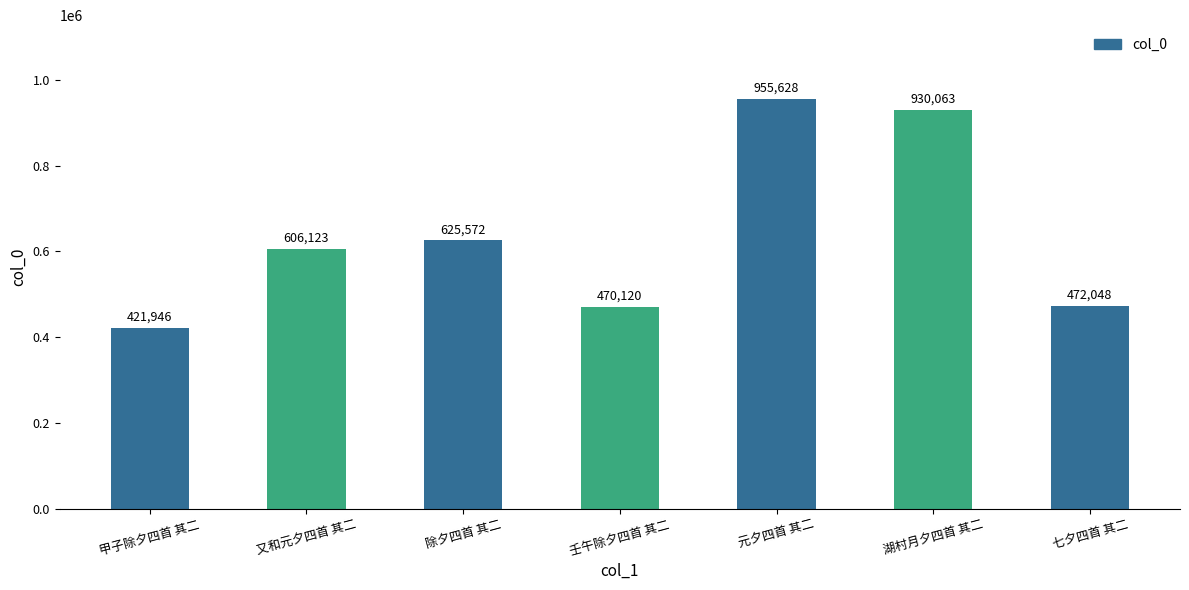

What is the difference between the second highest and minimum values?

508117